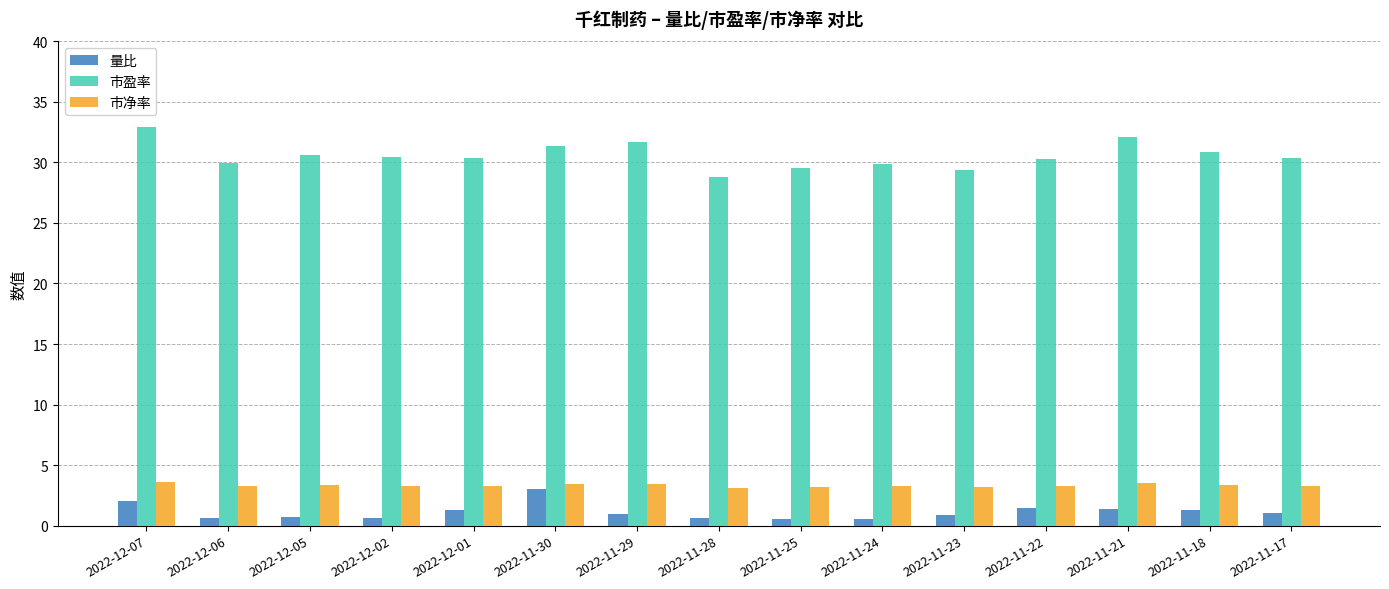

What is the spread (max minus min) of values at 2022-12-06?

29.3